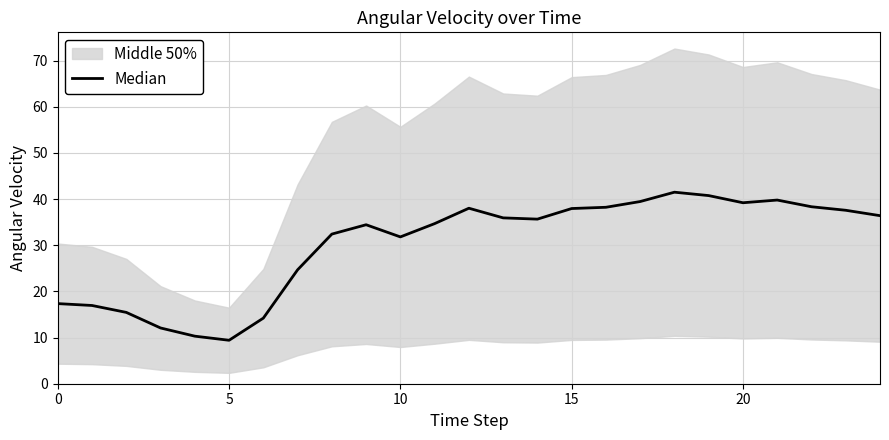

What value does the data have at 21?

39.8